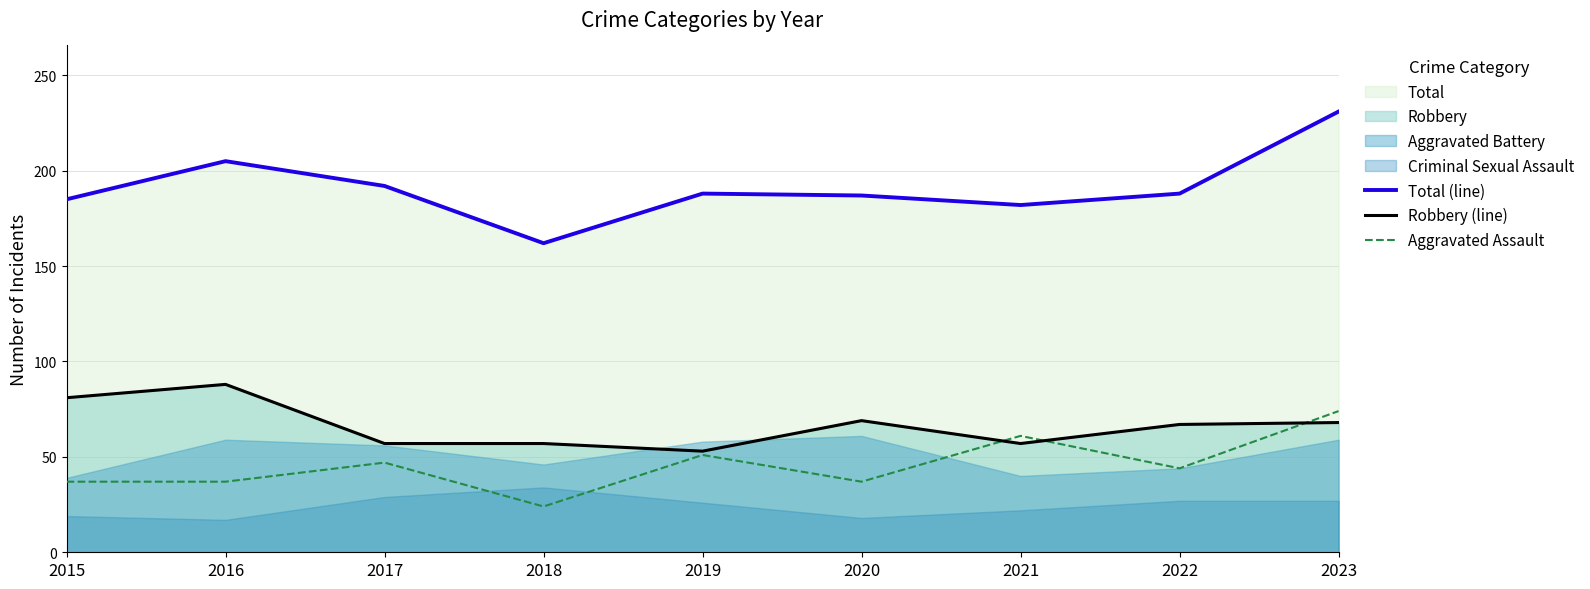

Which category has the highest value across all series?

2023